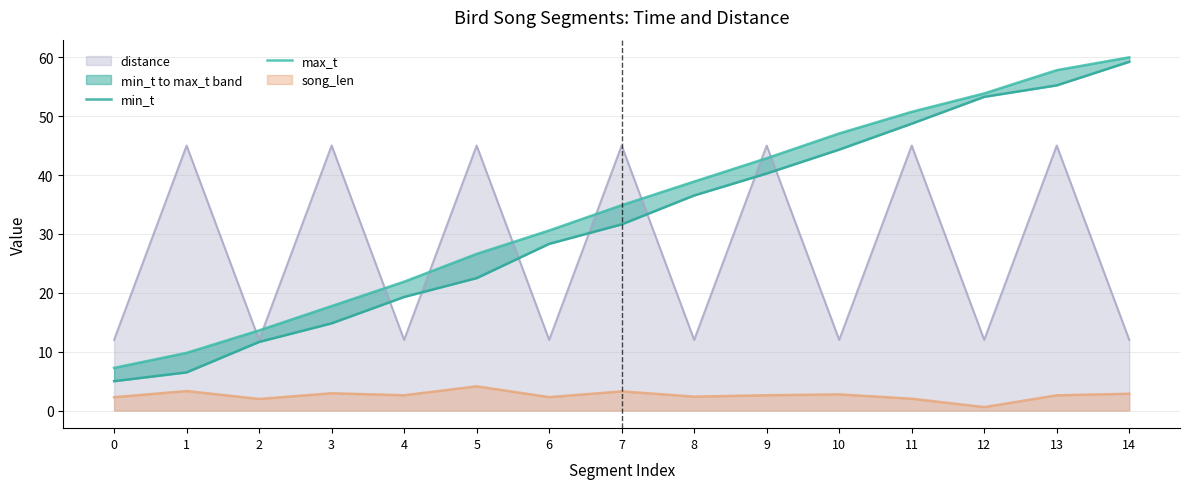

Between 1 and 10, which series saw the biggest shift?

min_t